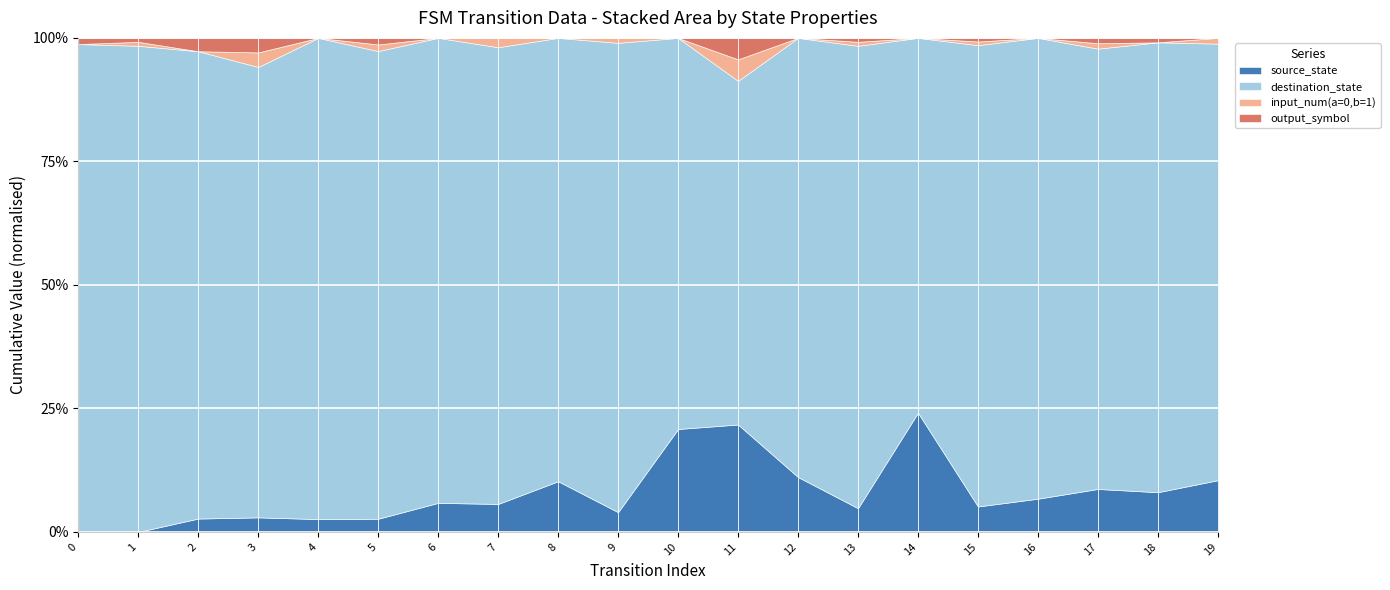

What is the average value of the transition_index series?

10